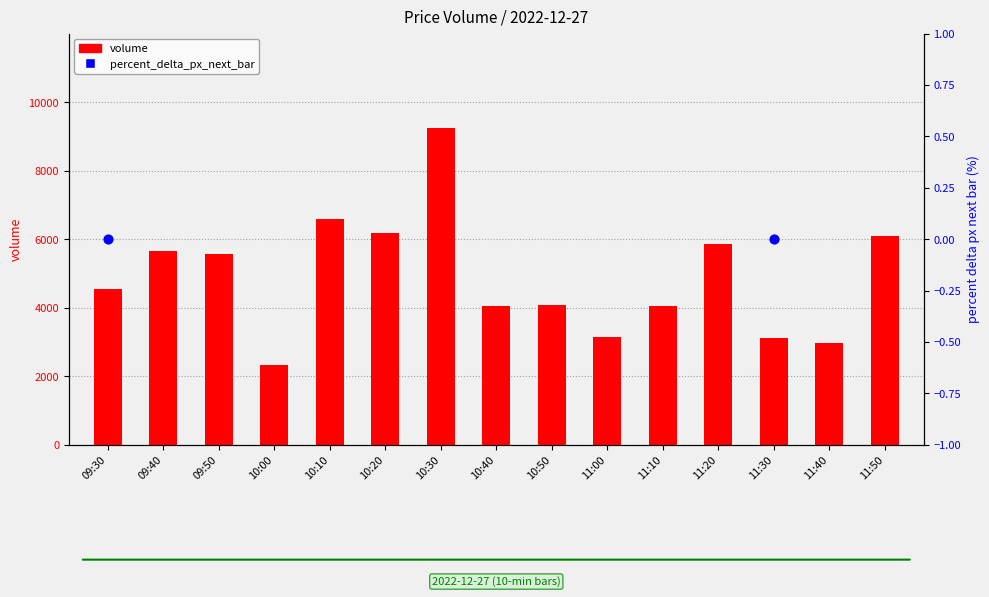

Which series has the largest total across all categories?

volume